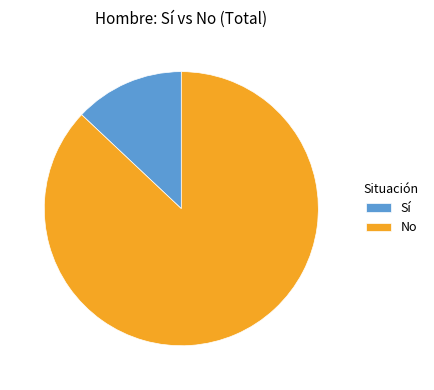

The Sí slice represents 13% of the pie. True or false?

True